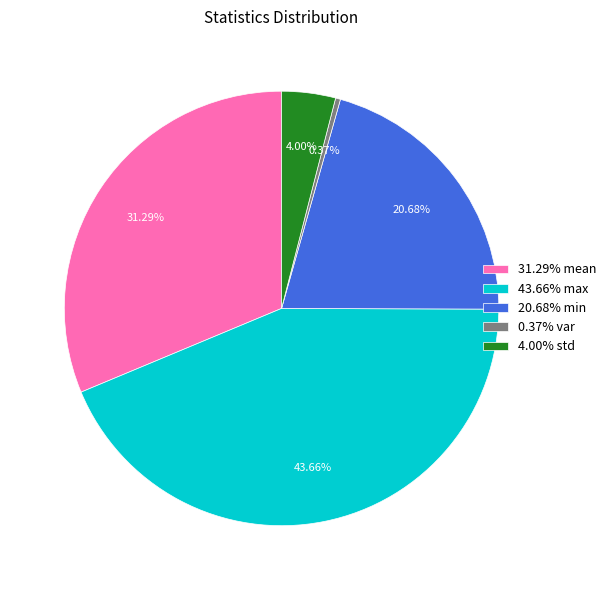

Is the sum of 31.29% mean and 0.37% var greater than half?

No